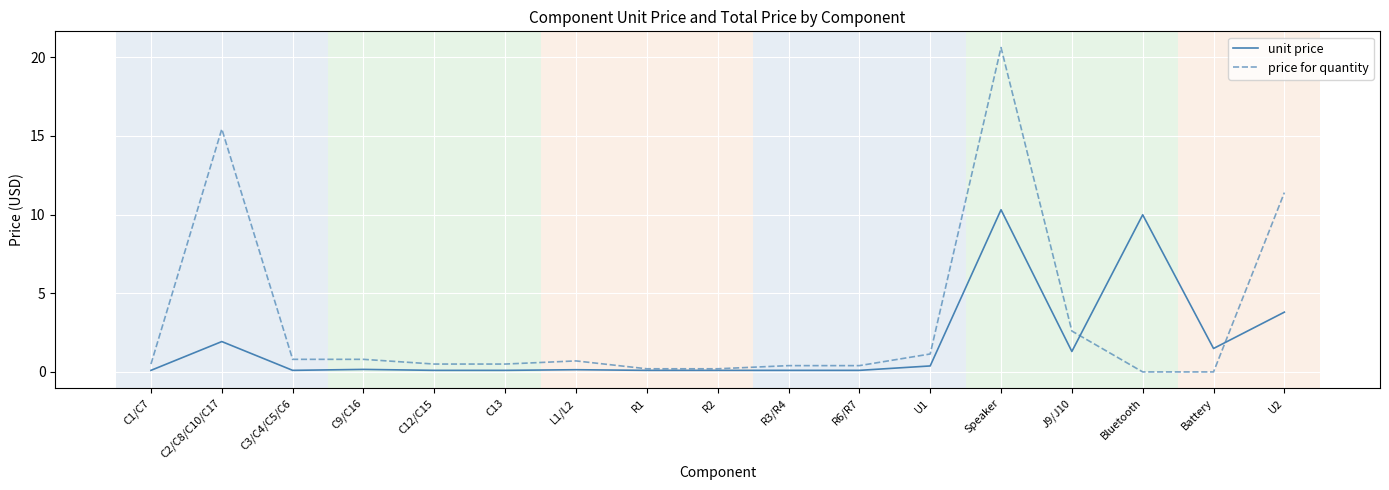

What is the average value of the price for quantity series?

3.3